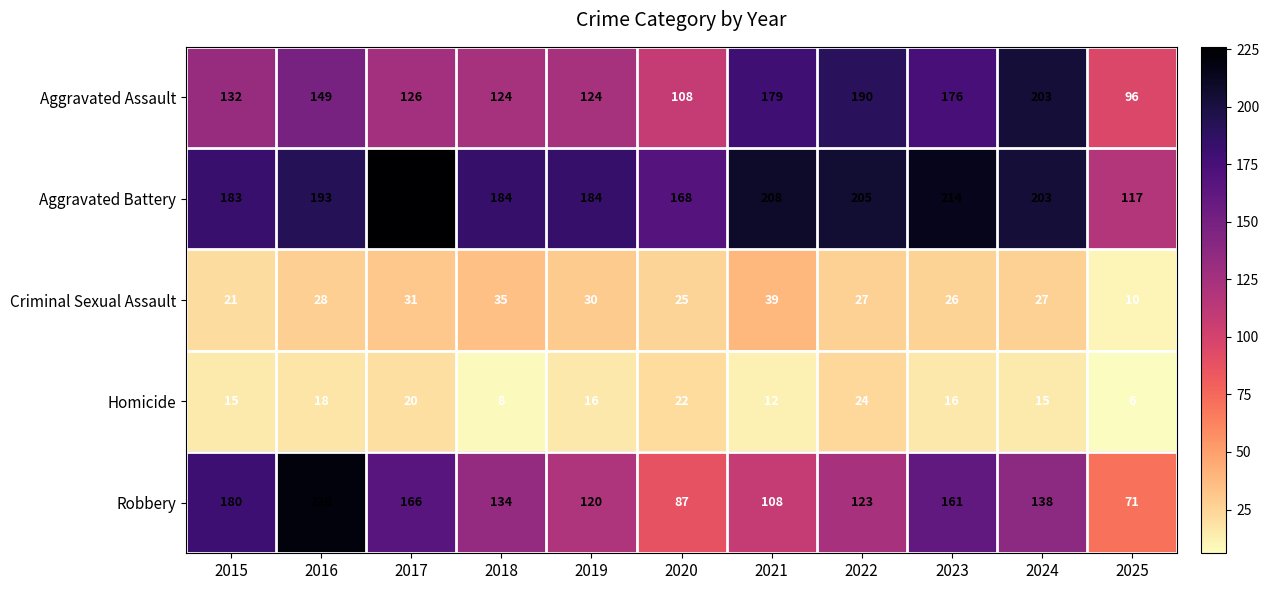

Is it true that Aggravated Battery equals 183 at 2015?

True